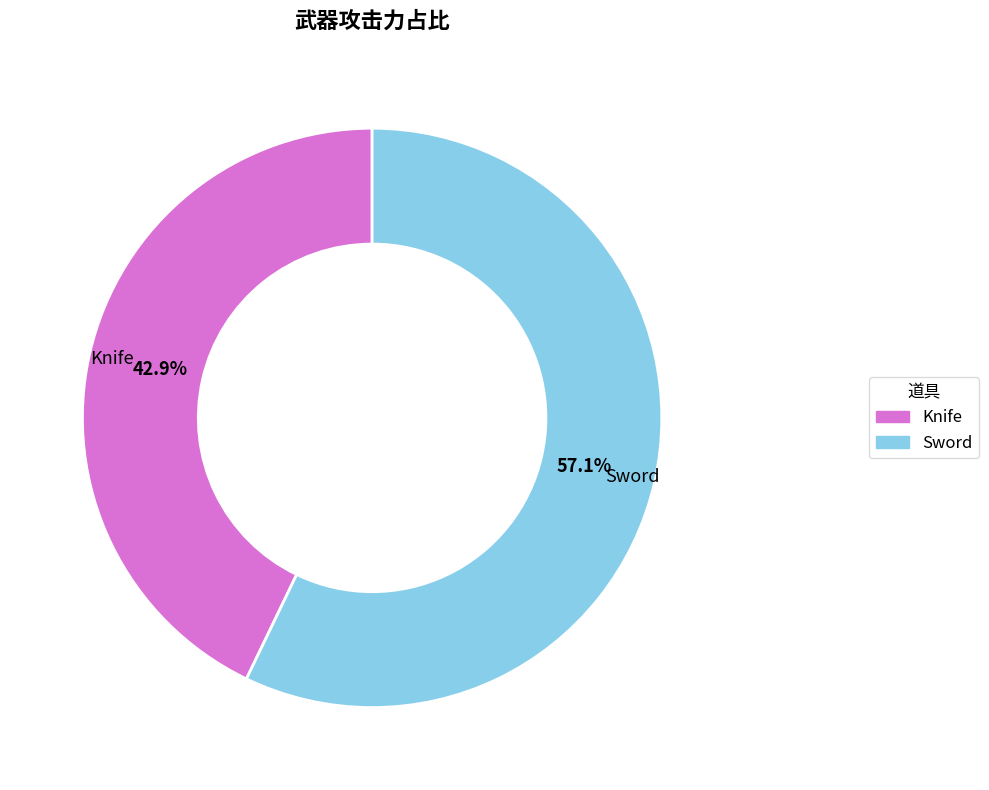

Does Knife account for over 50% of the chart?

No